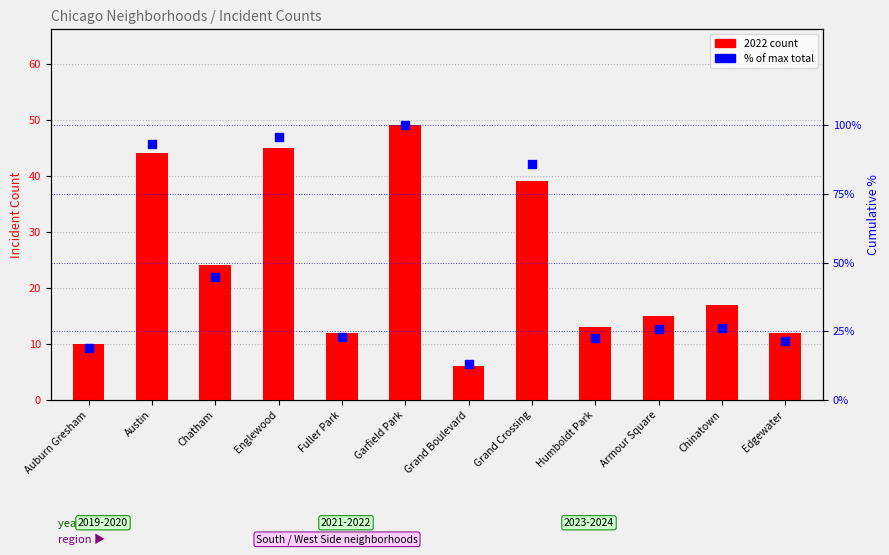

Which series contains the highest Y value?

pct of max total